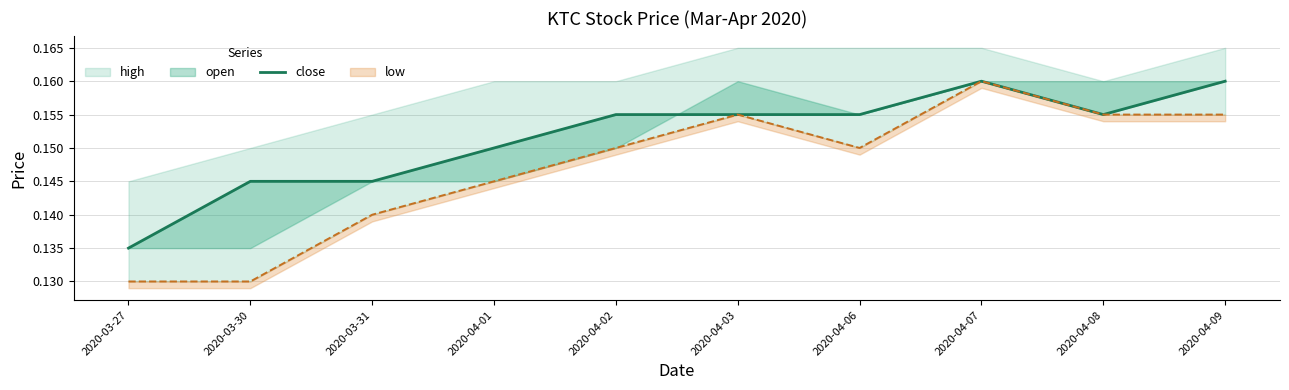

How many interior local valleys (lower than both neighbors) does the data have?

1